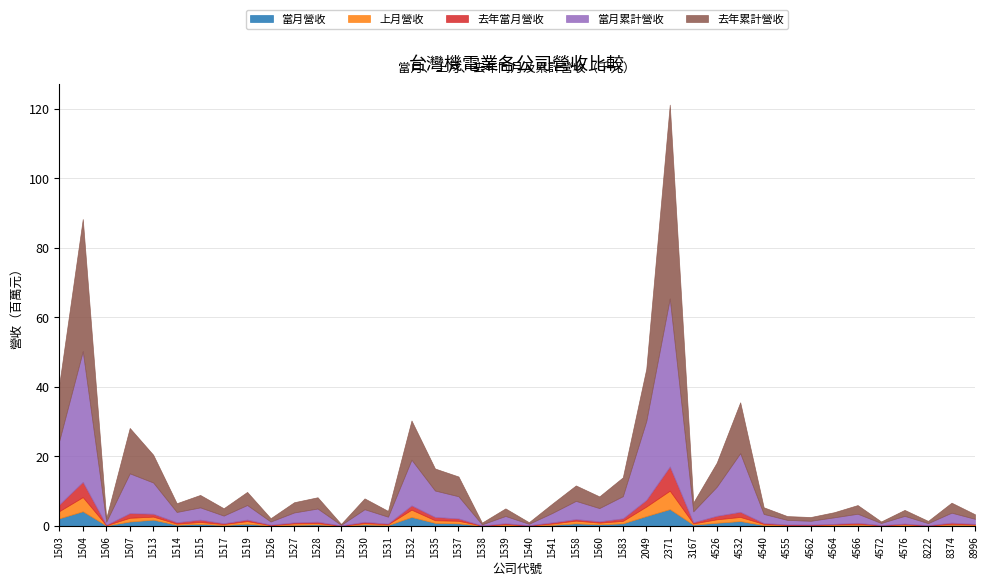

At how many categories does at least one series exceed 55115607?

1